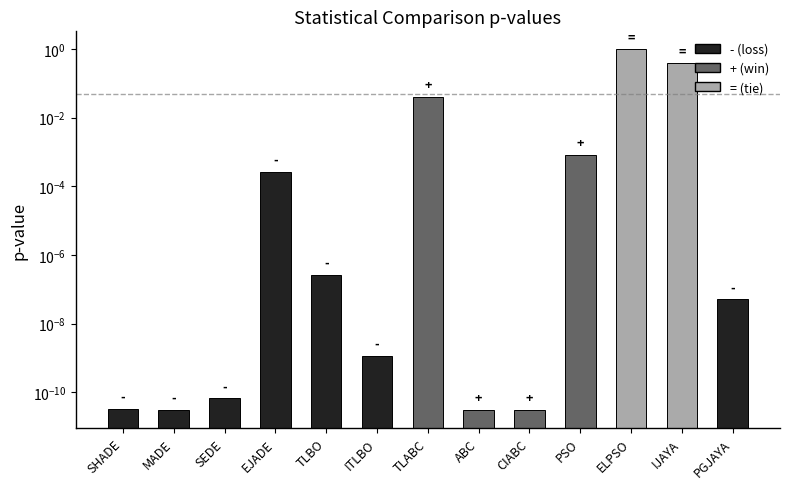

List the labels in order of value, largest first.

ELPSO, IJAYA, TLABC, PSO, EJADE, TLBO, PGJAYA, ITLBO, SEDE, SHADE, MADE, ABC, CIABC